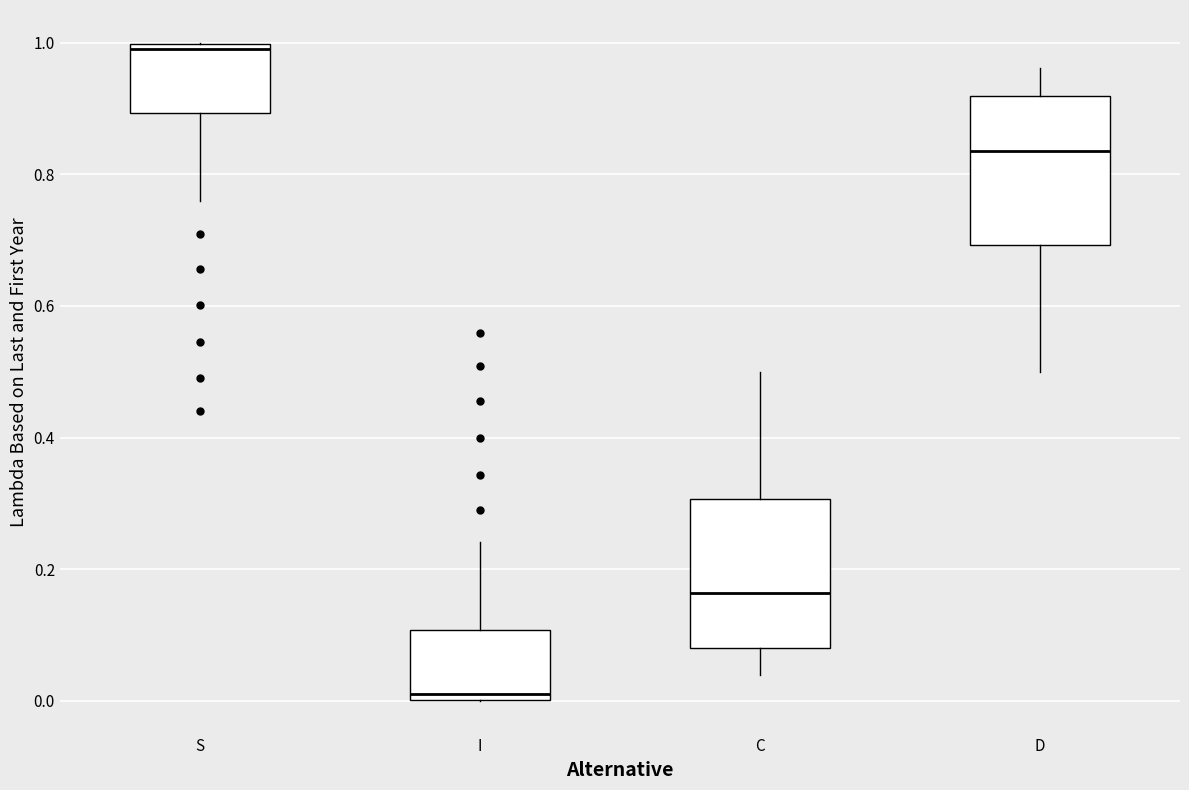

Which box's median line is the highest?

S